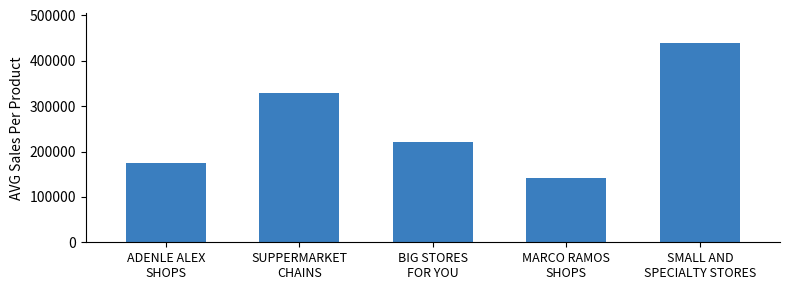

Reading left to right, list all the values displayed in this chart.

174810	330010	221200	141740	438660